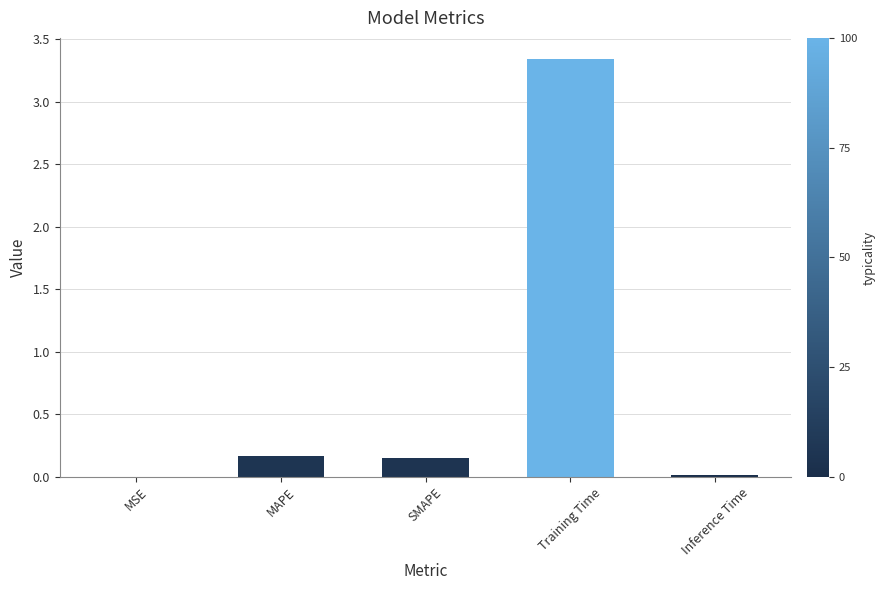

What is the sum of all values?

3.7